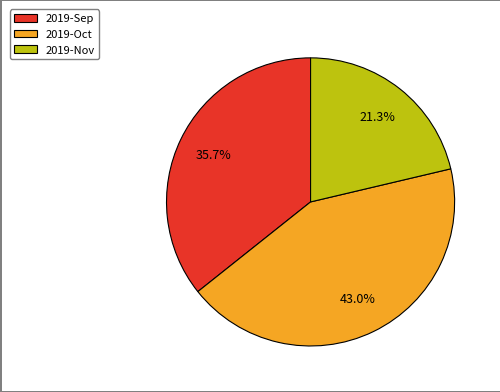

Count the number of slices in the pie.

3